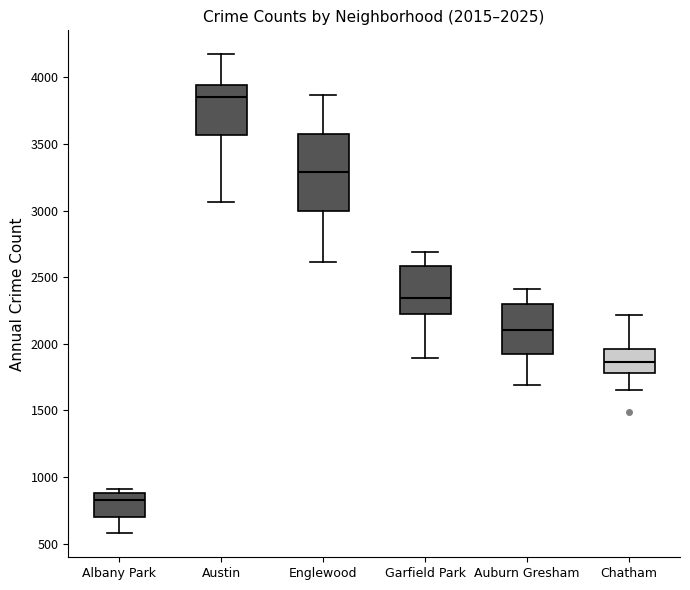

Which box's median line is the highest?

Austin